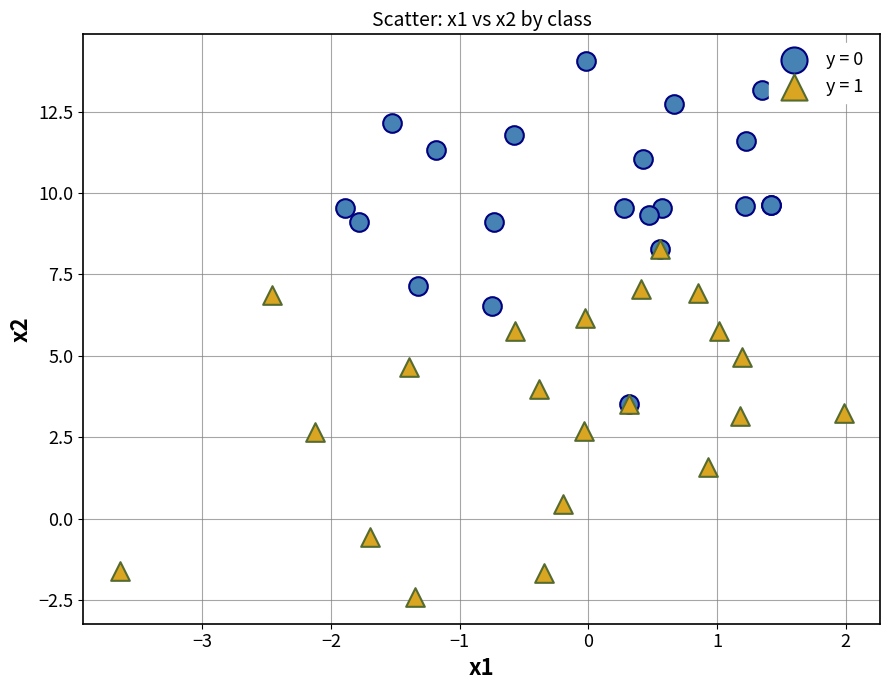

What are all the series names shown in the legend?

y = 0, y = 1